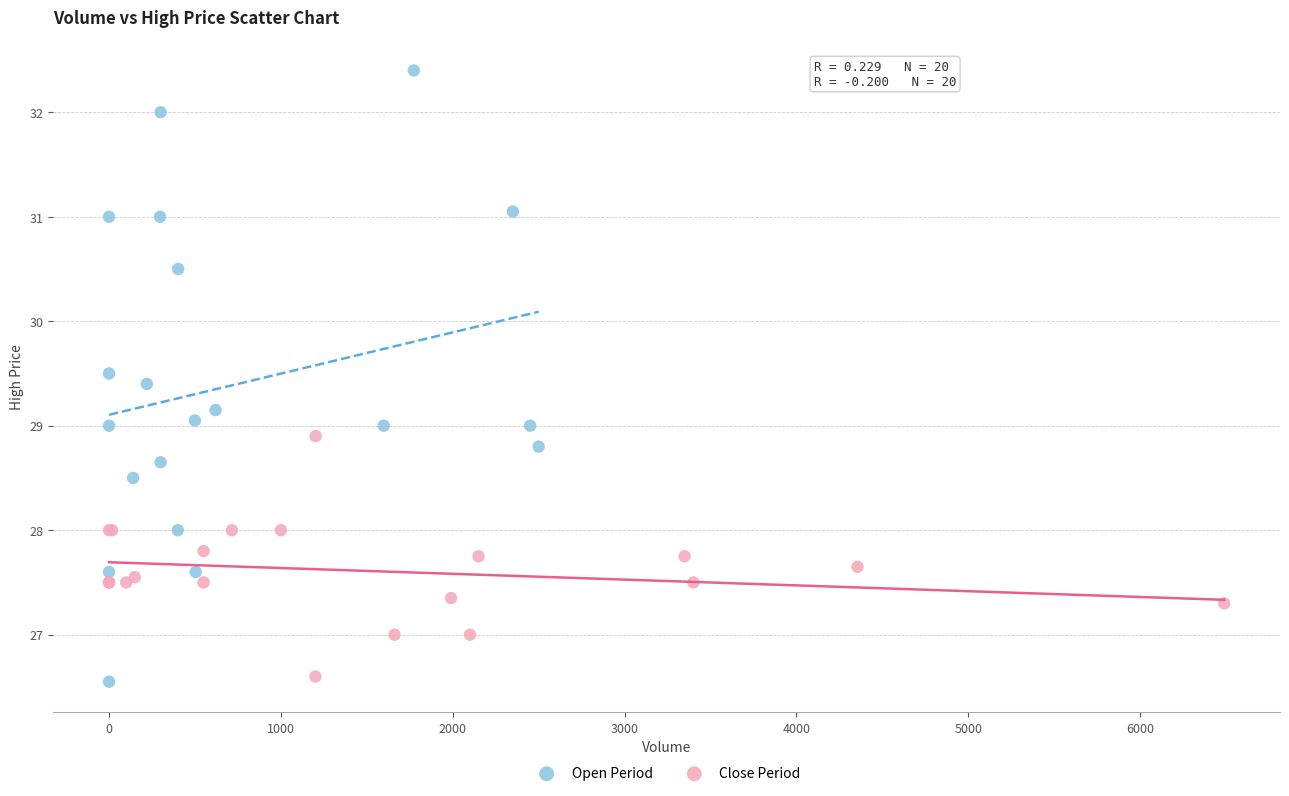

Which series has the largest Y range (max minus min)?

Open Period